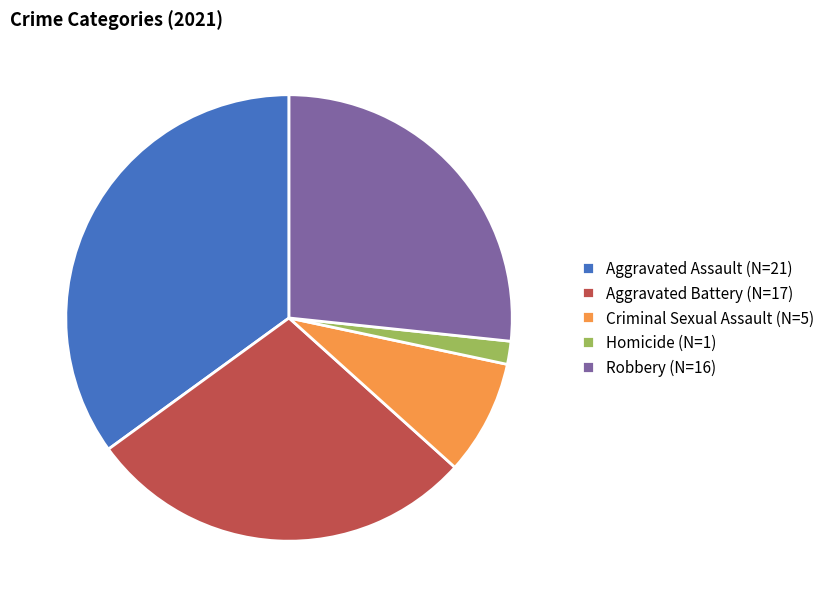

Which has a higher value, Robbery (N=16) or Criminal Sexual Assault (N=5)?

Robbery (N=16)